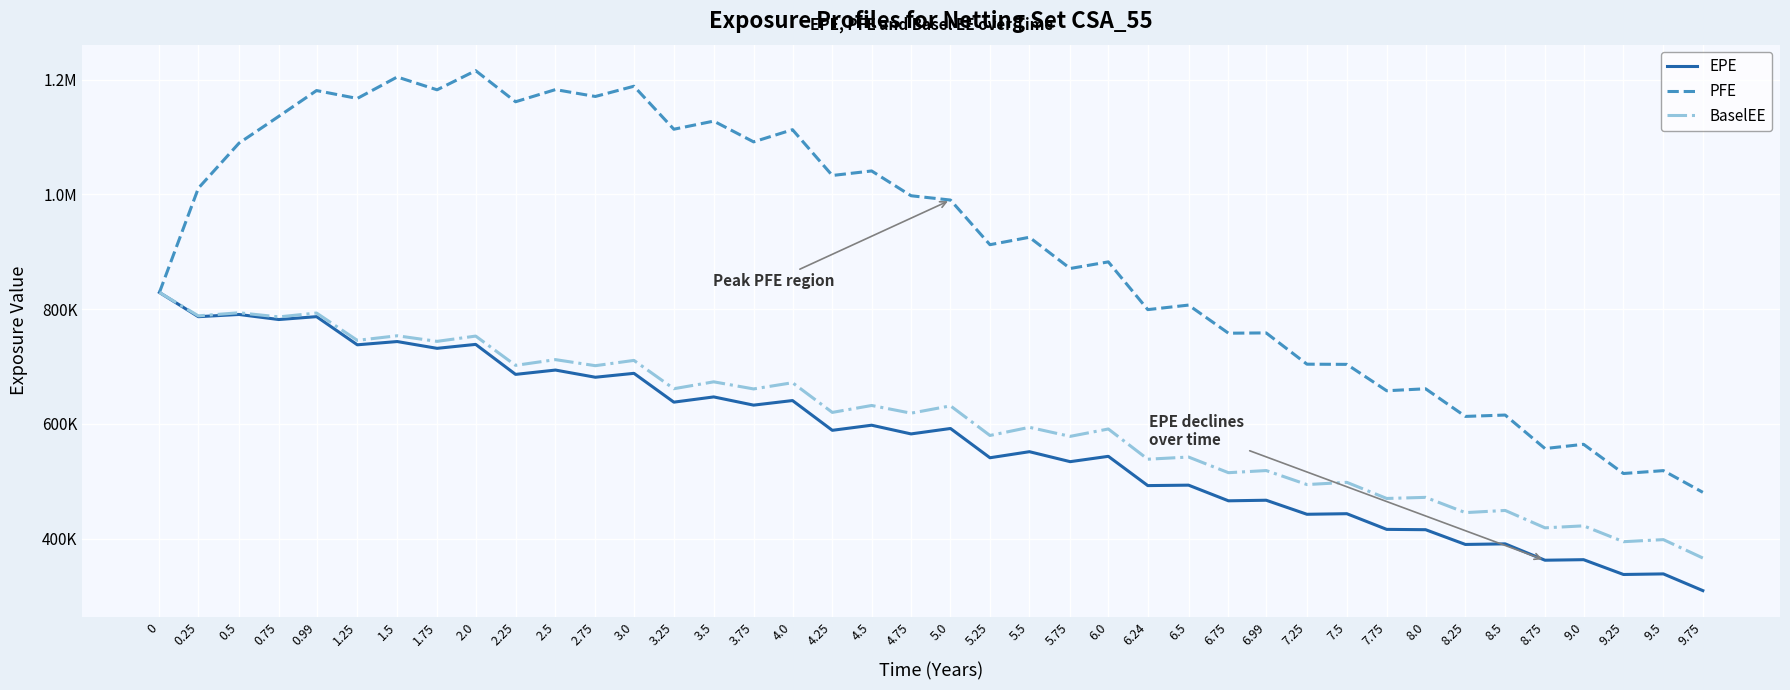

Rank the categories by EPE value from lowest to highest.

9.75, 9.25, 9.5, 8.75, 9.0, 8.25, 8.5, 8.0, 7.75, 7.25, 7.5, 6.75, 6.99, 6.24, 6.5, 5.75, 5.25, 6.0, 5.5, 4.75, 4.25, 5.0, 4.5, 3.75, 3.25, 4.0, 3.5, 2.75, 2.25, 3.0, 2.5, 1.75, 1.25, 2.0, 1.5, 0.75, 0.25, 0.99, 0.5, 0